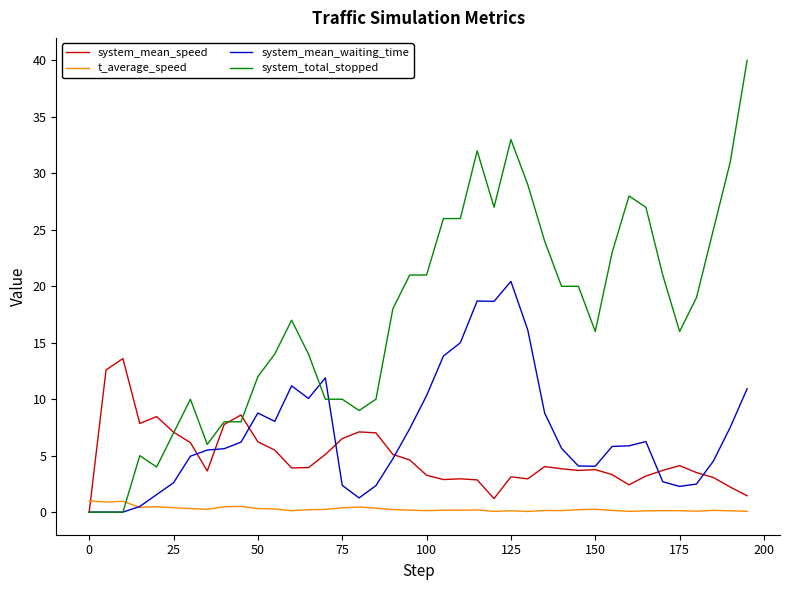

Which series has the largest total across all categories?

system_total_stopped